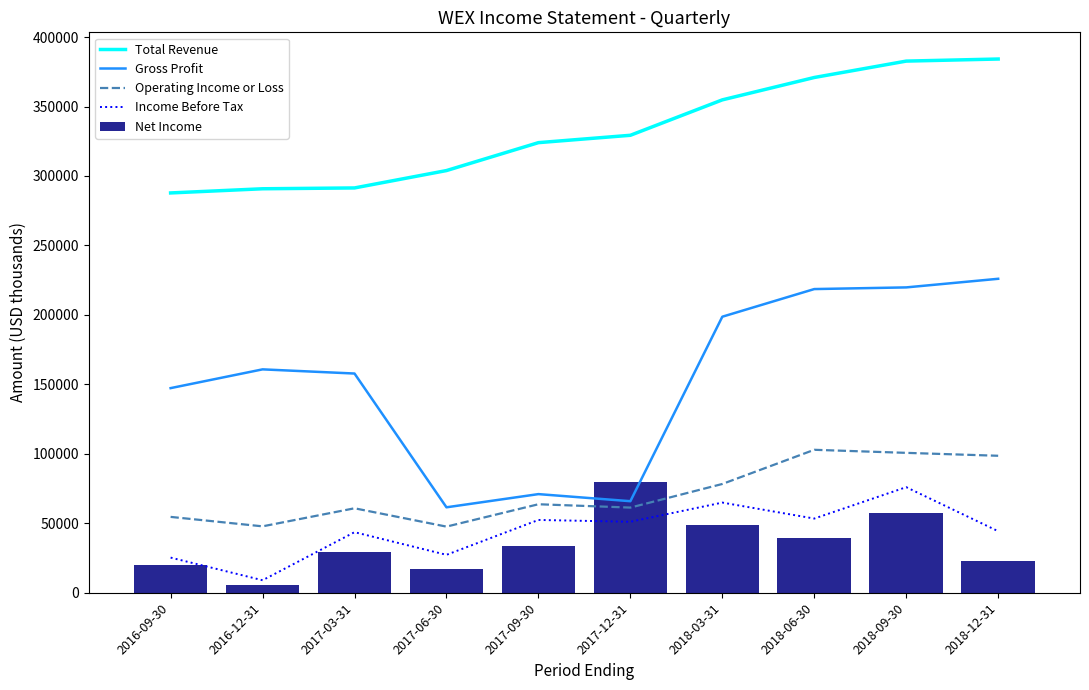

What is the label of the 8th bar from the left?

2018-06-30